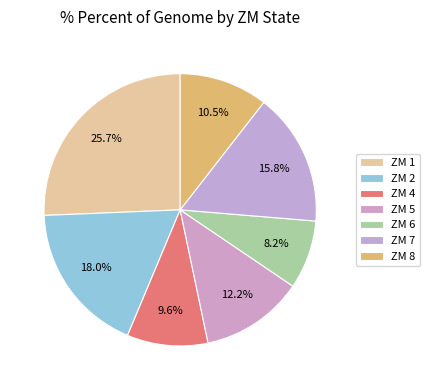

Which slice is the largest?

ZM 1